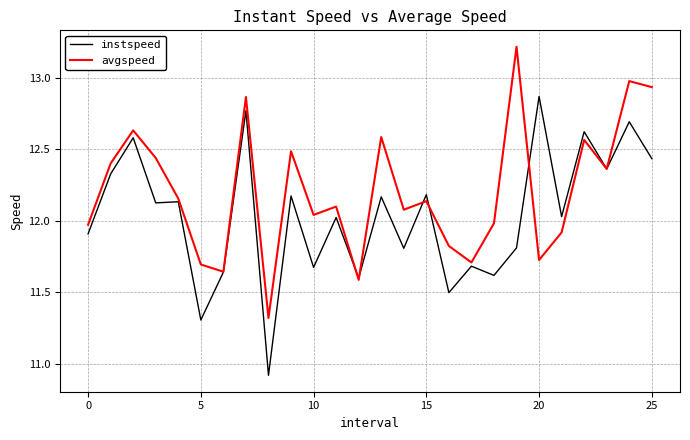

List the series in order of their overall mean, lowest first.

instspeed, avgspeed